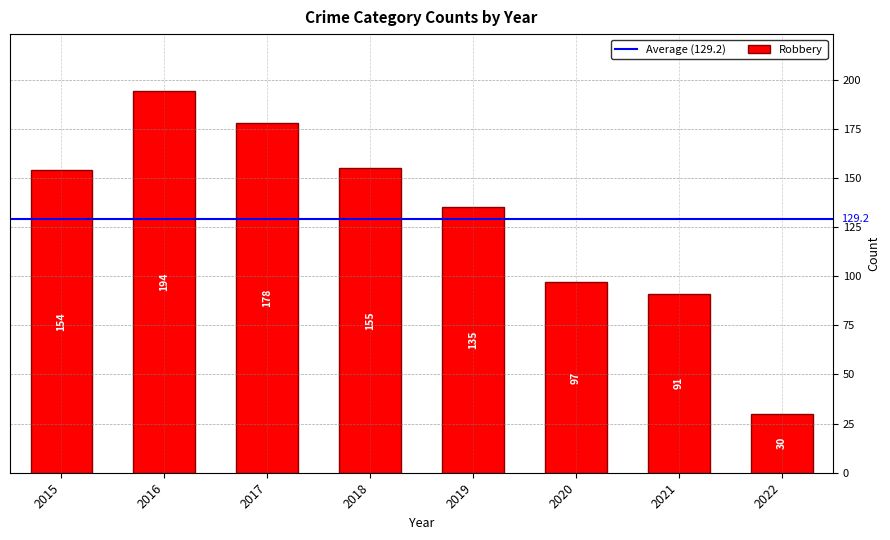

What is the maximum value shown in the chart?

194